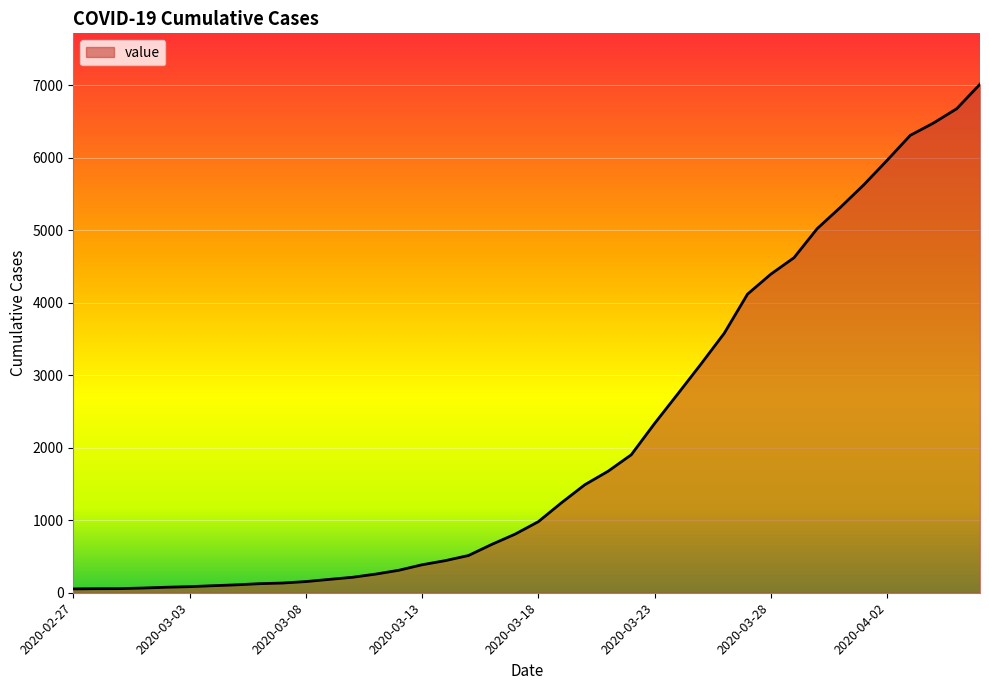

What is the difference between the maximum and minimum values?

6964